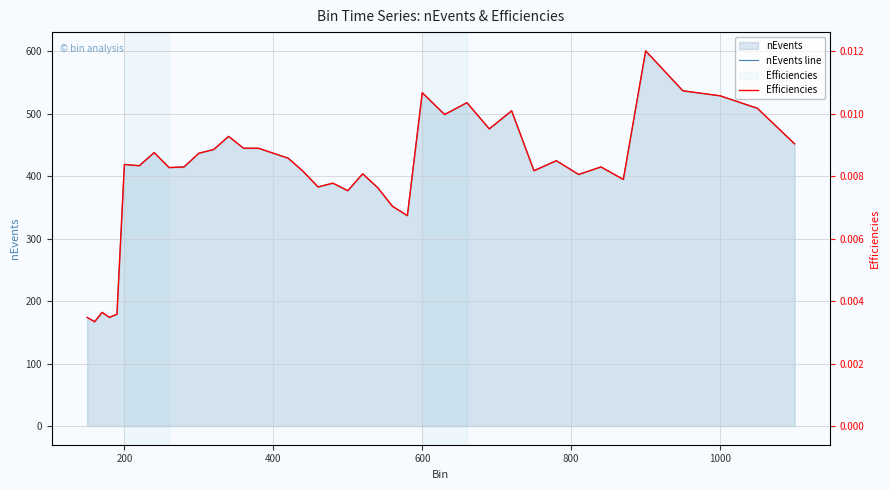

True or false: Efficiencies has more than 0 interior local peaks.

True